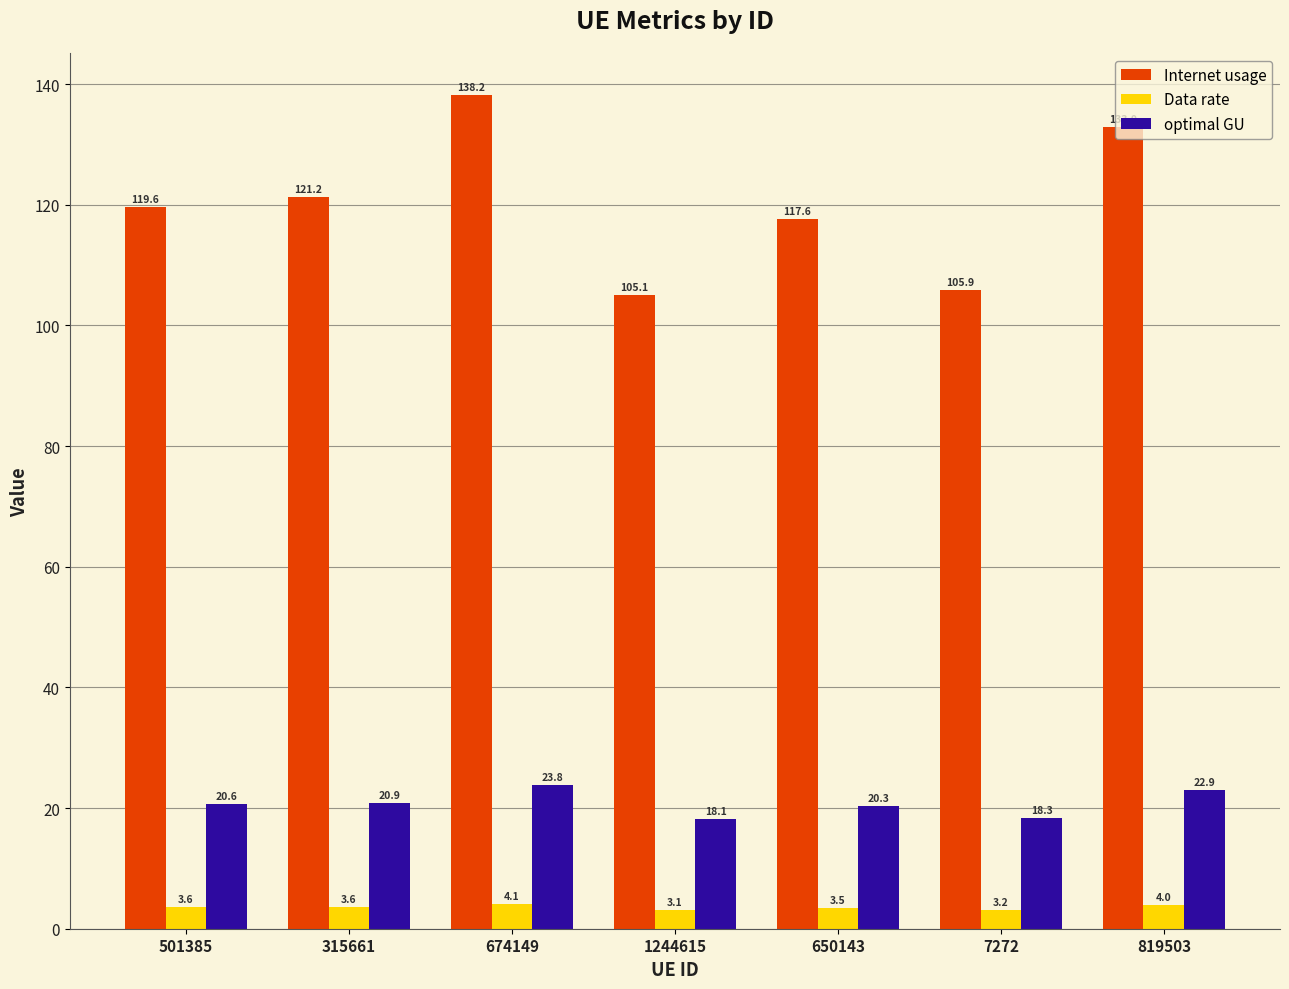

What is the difference between the maximum and second lowest values in the Internet usage series?

32.3